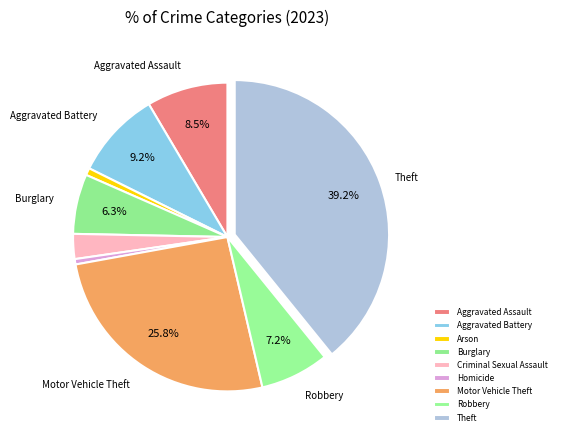

Rank the categories by value from lowest to highest.

Homicide, Arson, Criminal Sexual Assault, Burglary, Robbery, Aggravated Assault, Aggravated Battery, Motor Vehicle Theft, Theft